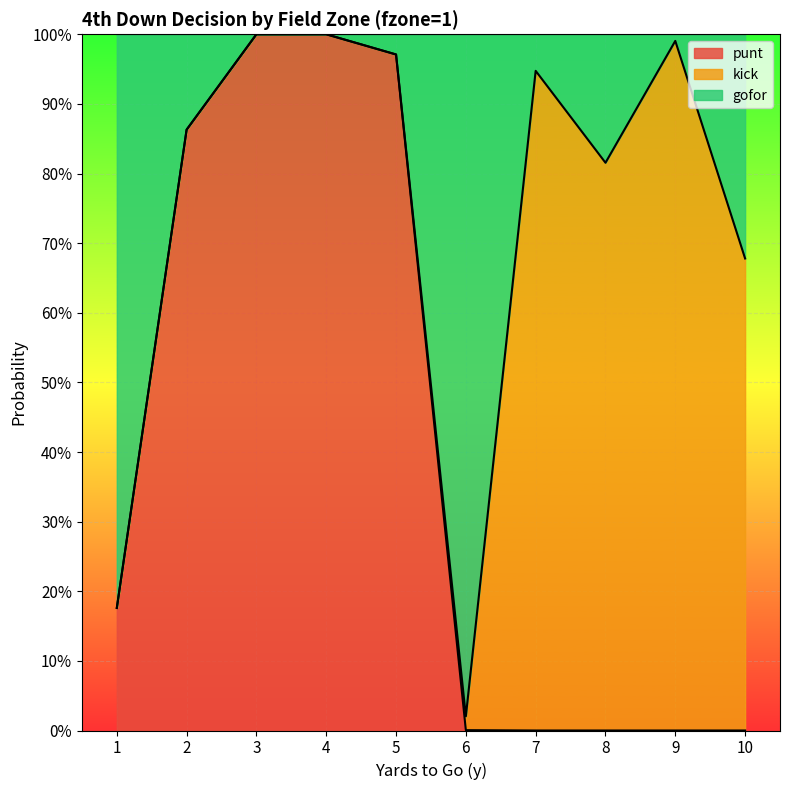

What is the value of the gofor point at the 4th from the left?

1.0